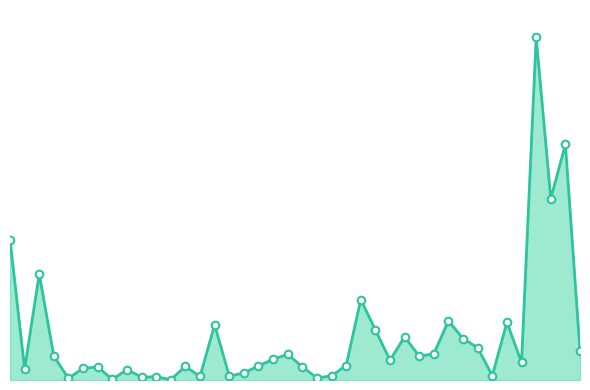

Approximately how many times larger is the value at 23 compared to 10?

4.4